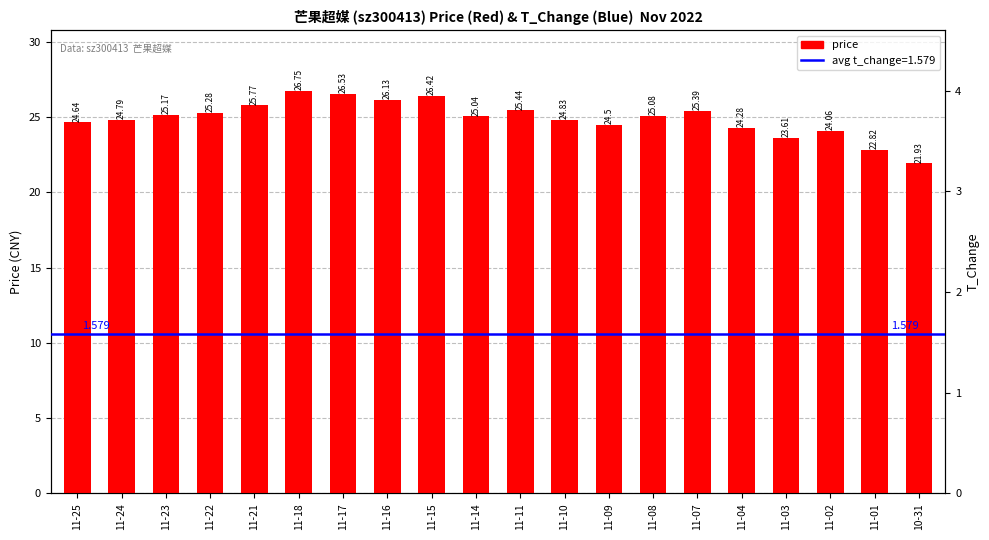

How many bars are there in total?

20